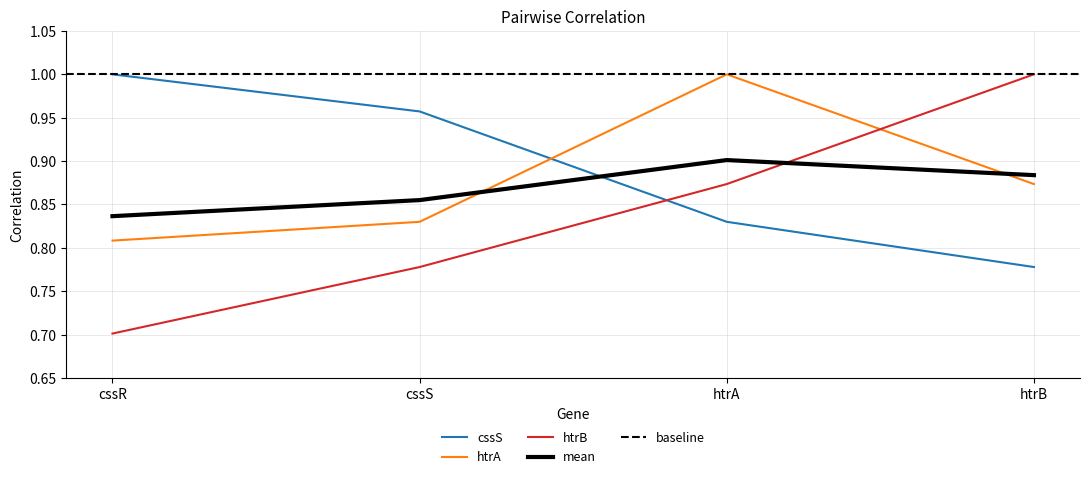

Between cssS and htrA, which is larger?

cssS